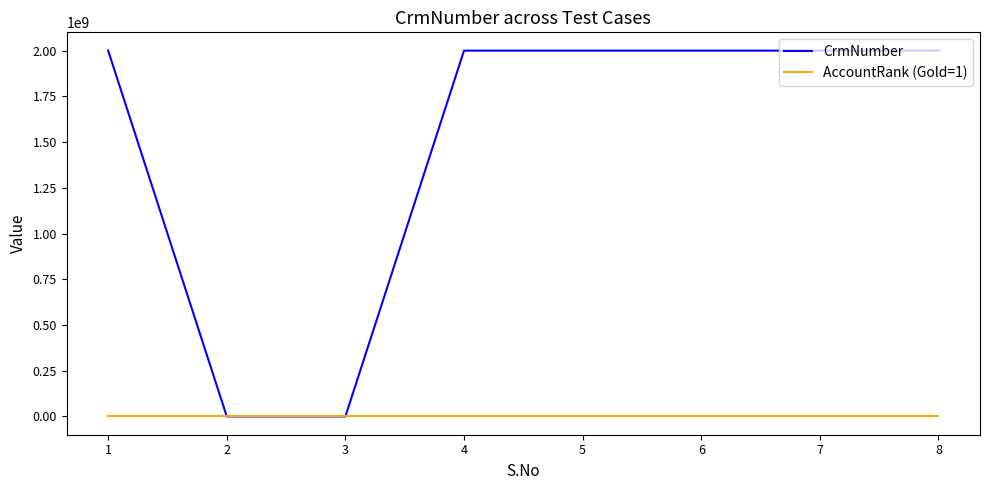

Which series has the largest range (max minus min)?

CrmNumber